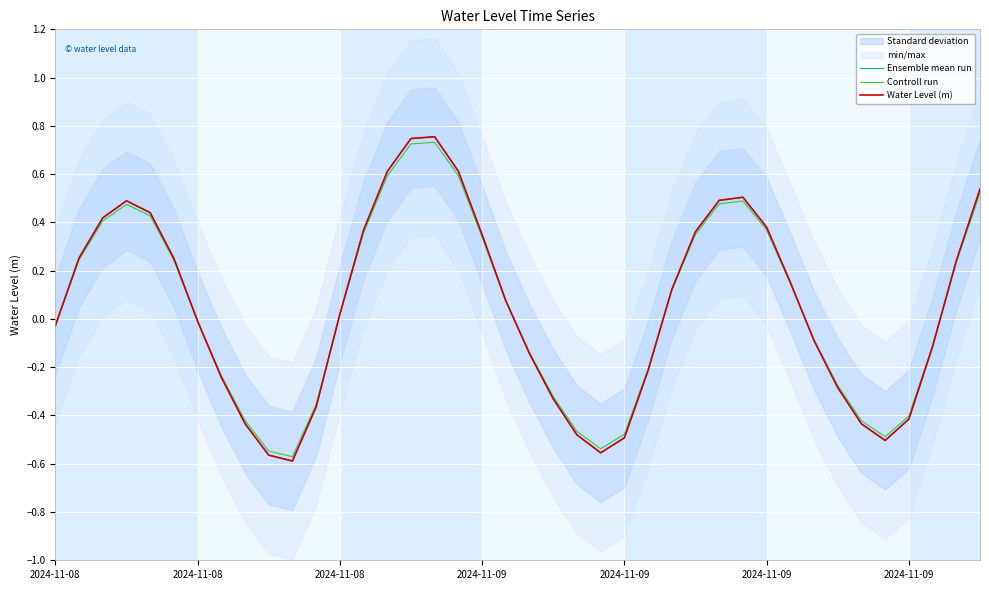

True or false: Ensemble mean run has a value of 0.4 at 17.

False